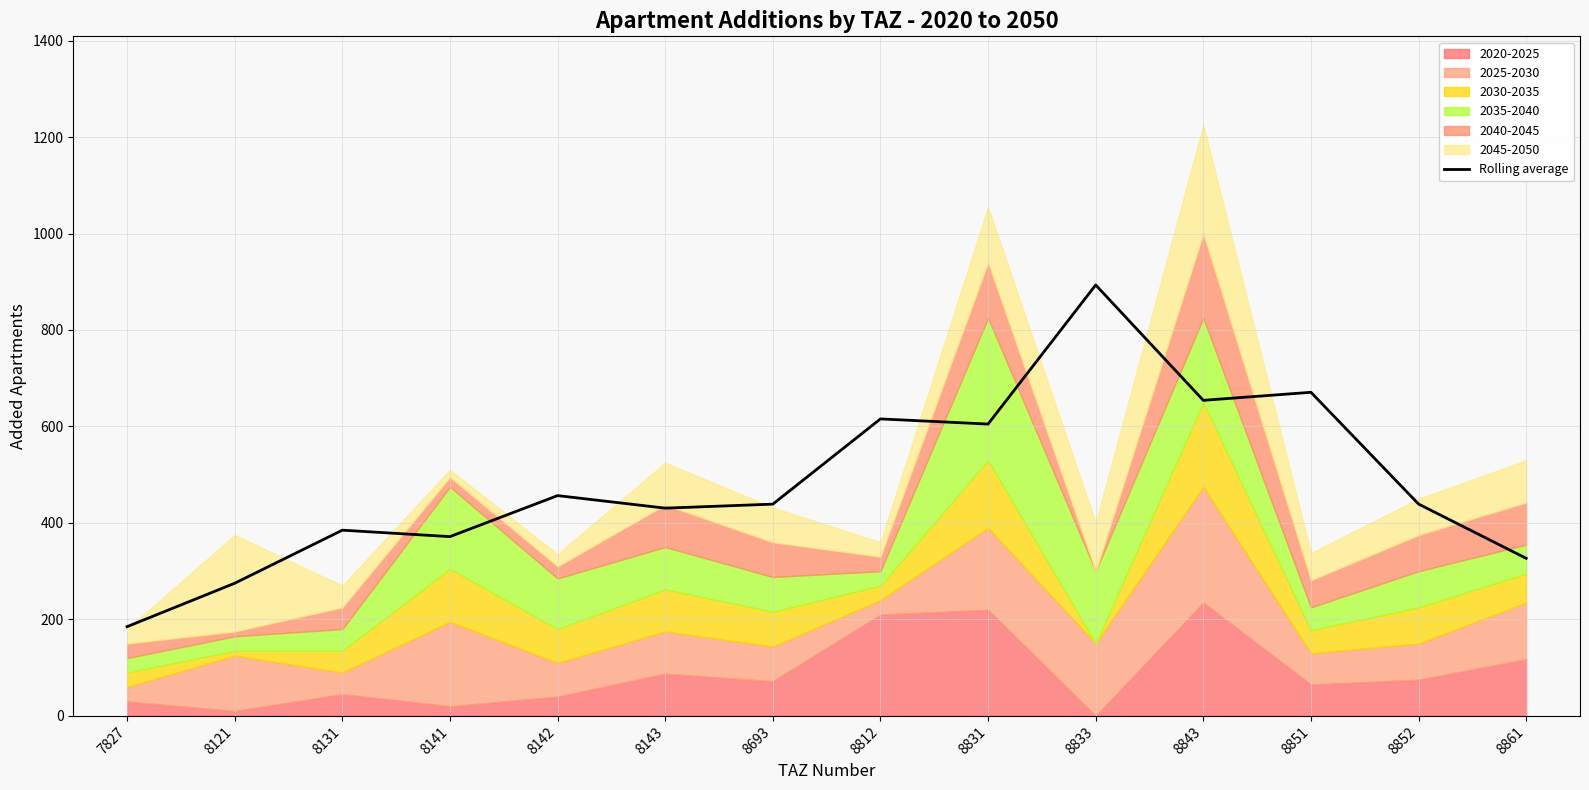

True or false: the data shows 966.7 at 8851.

False